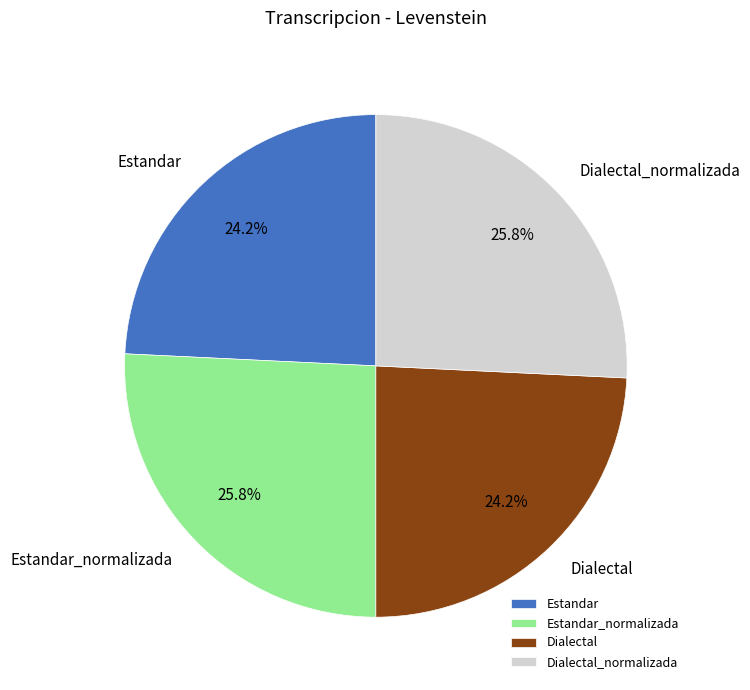

Is Dialectal the majority of the pie?

No